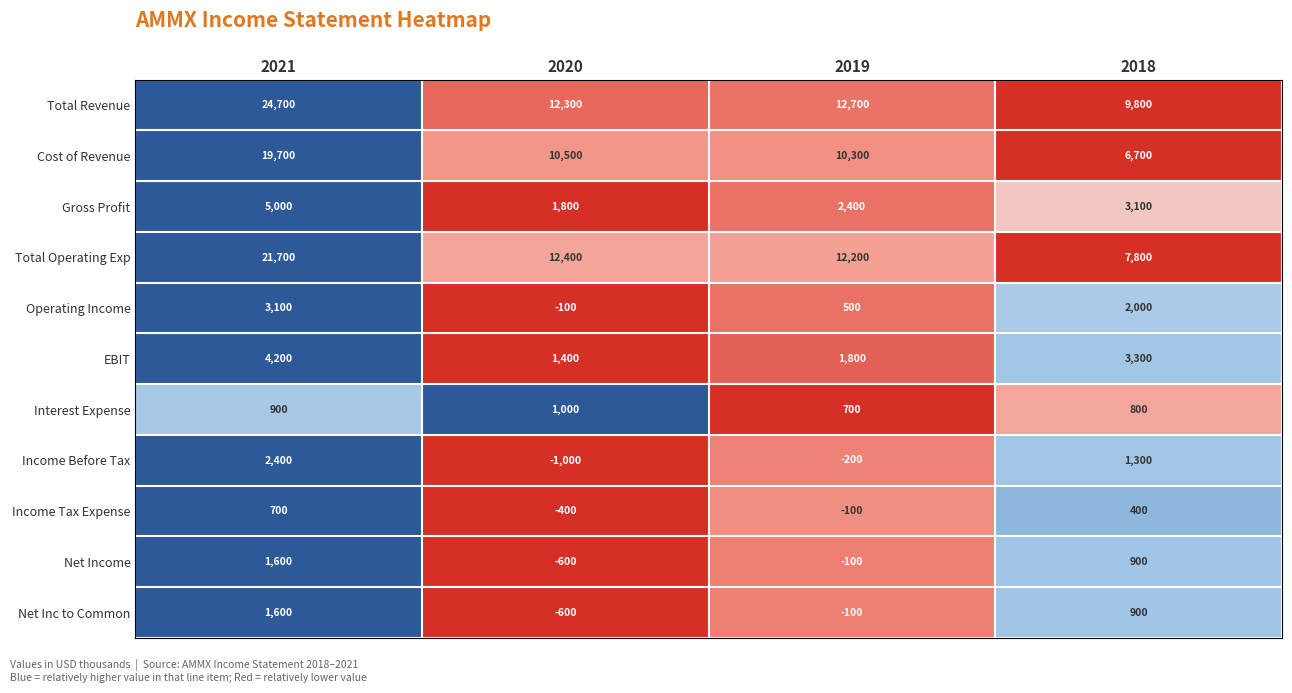

What is the total value across all series at 2019?

40100